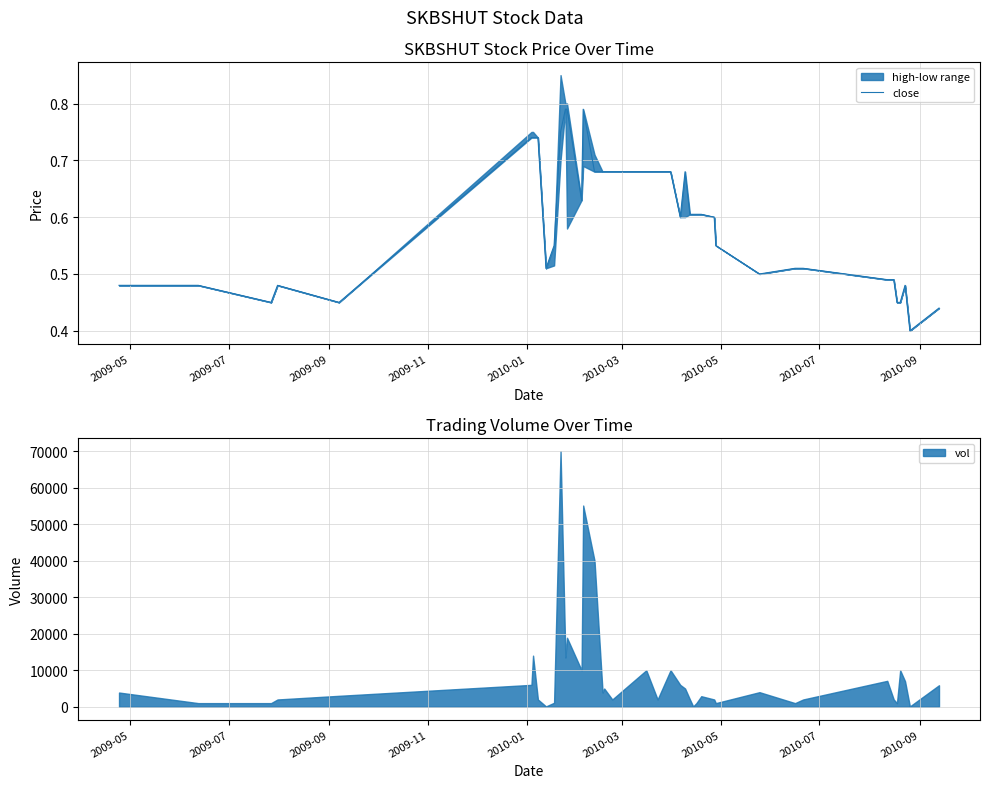

The value at 29 is 0.4. True or false?

False